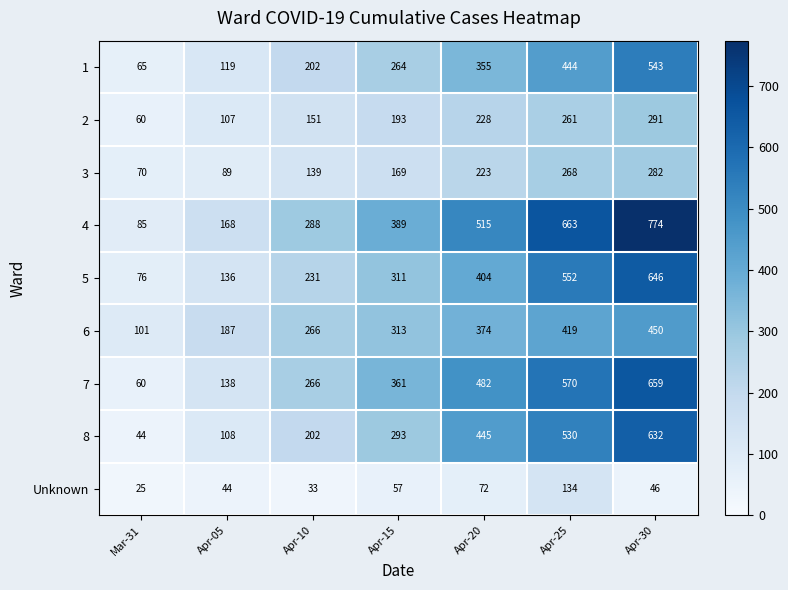

What is the average value of the 7 series?

362